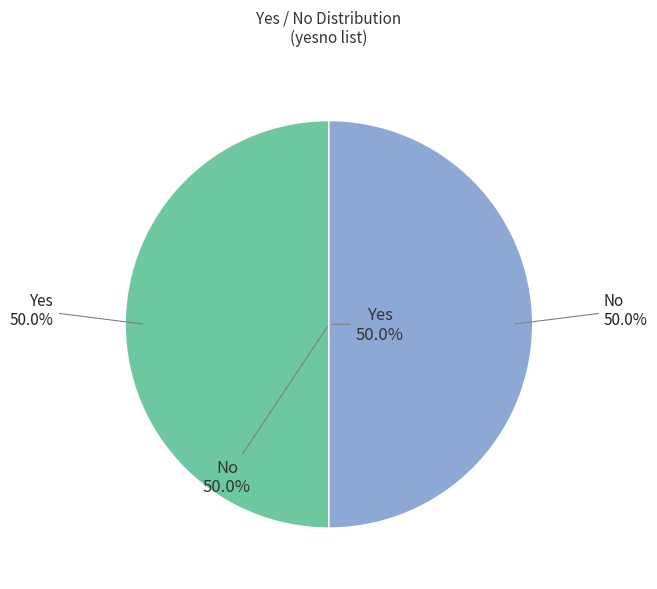

Combined, what portion of the pie is No and Yes?

100.0%